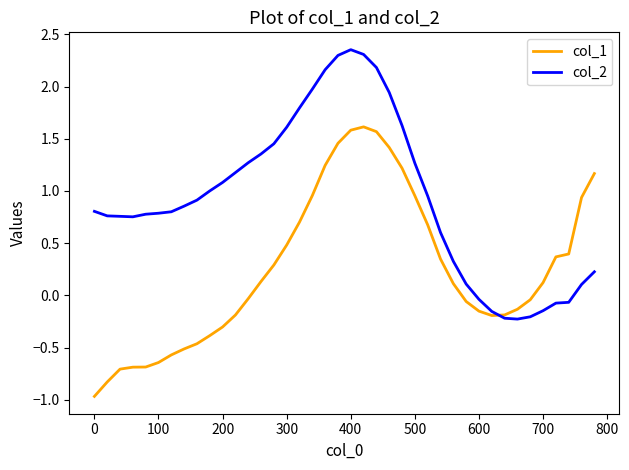

Which series has the largest total across all categories?

col_2